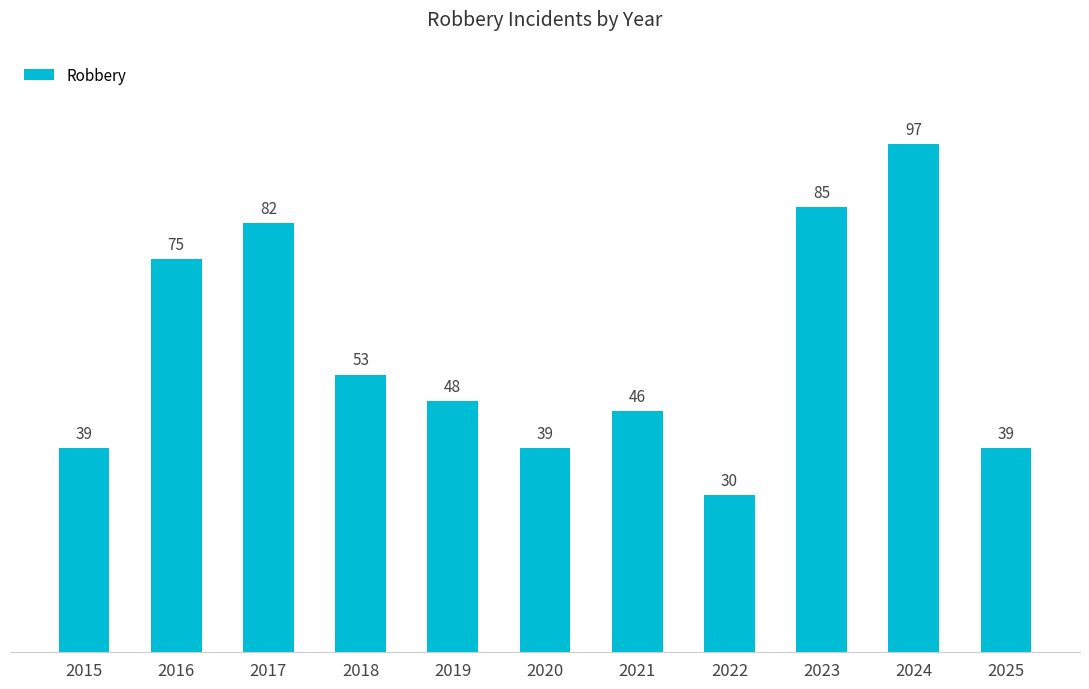

What is the minimum value shown in the chart?

30